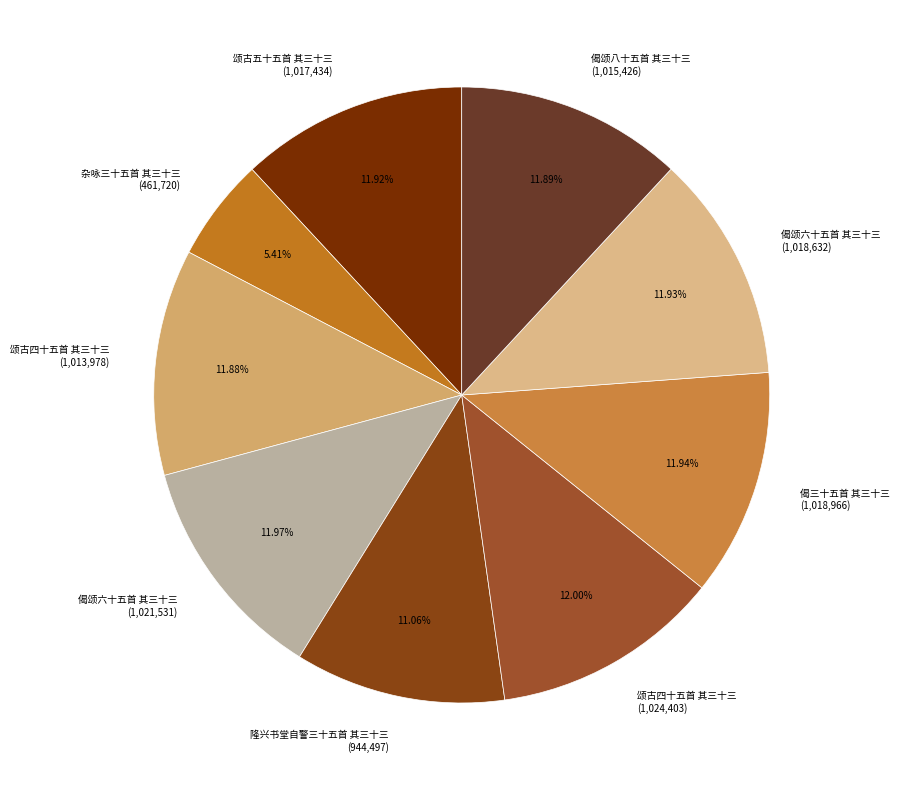

Is the sum of 颂古四十五首 其三十三 (1,024,403) and 偈颂八十五首 其三十三 (1,015,426) greater than half?

No